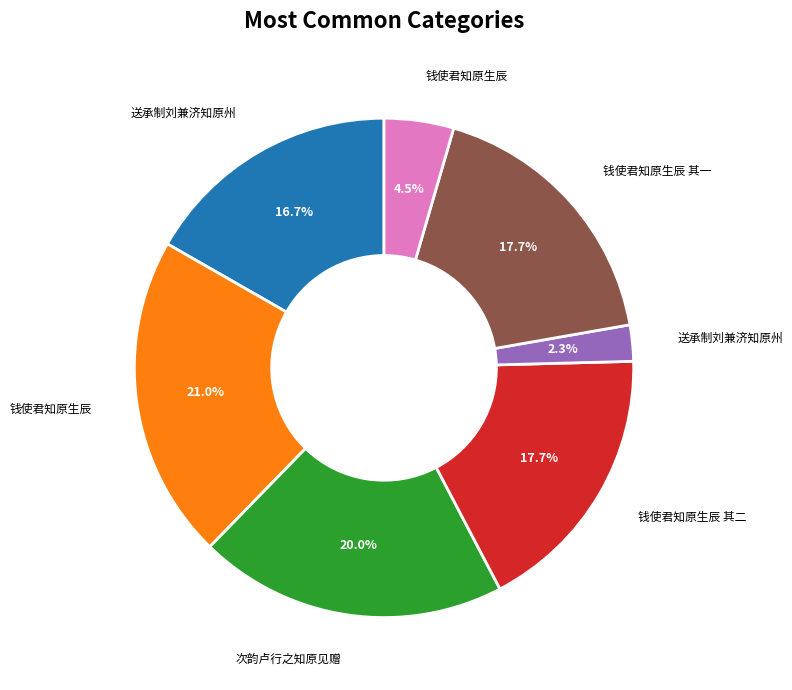

Does any single category account for the majority?

No